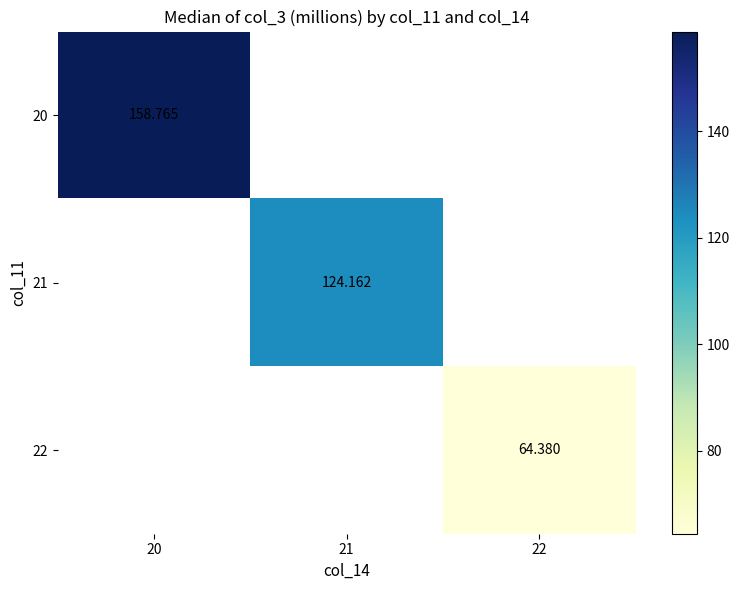

List the labels in order of 21 value, smallest first.

20, 21, 22